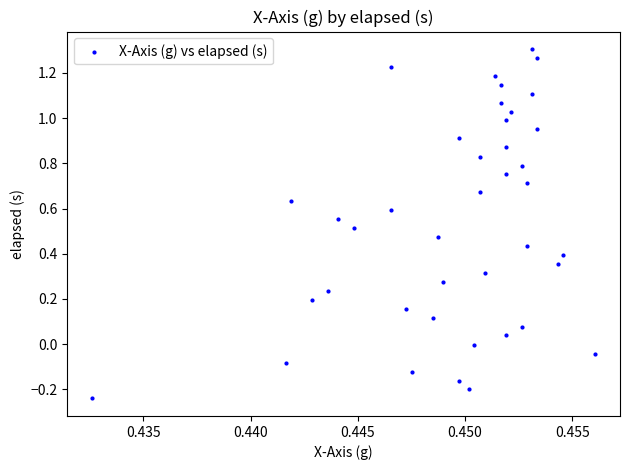

What is the range of Y values (max minus min)?

1.5